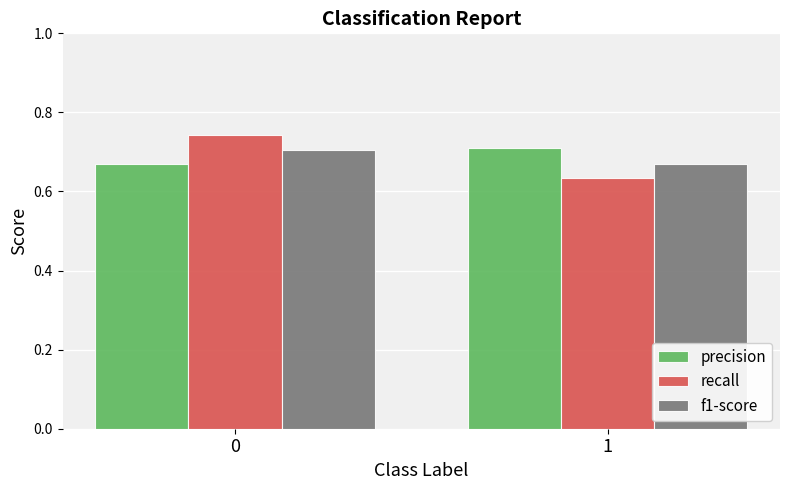

The f1-score series shows 1.1 at 0. True or false?

False